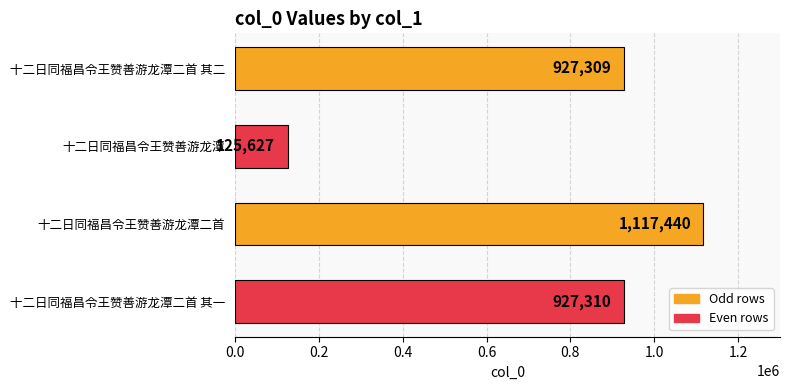

Where is the data nearest to the value 621533?

十二日同福昌令王赞善游龙潭二首 其二